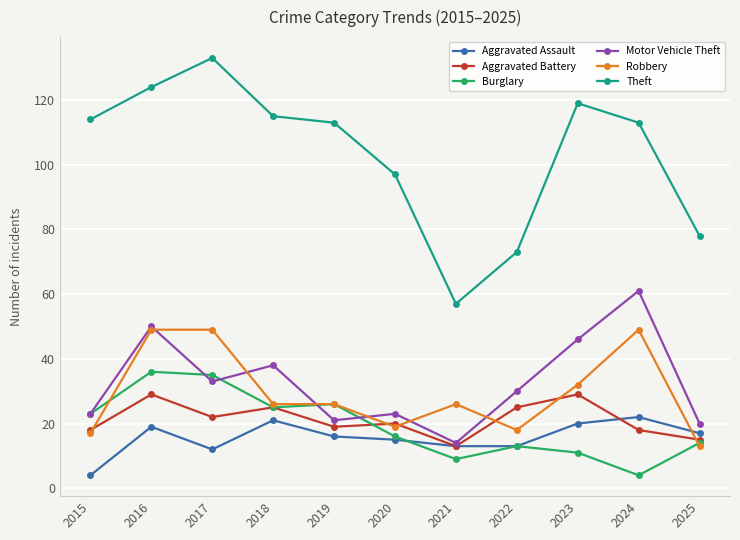

True or false: Aggravated Battery has more than 1 points higher than both neighbors.

True